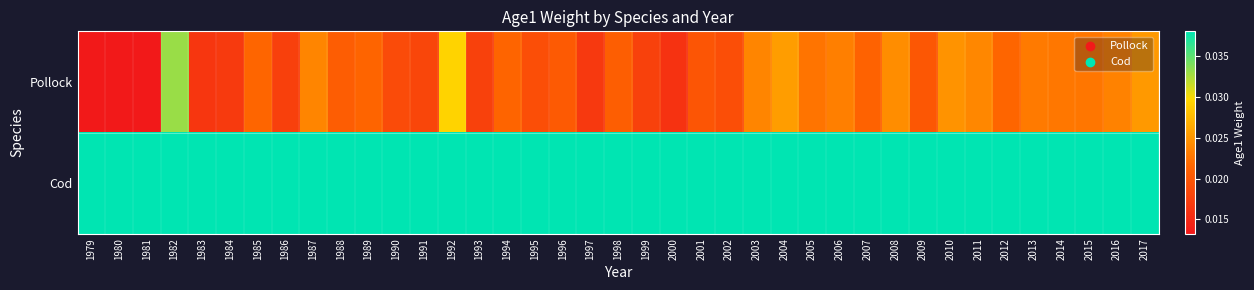

Which series has the largest total across all categories?

Cod